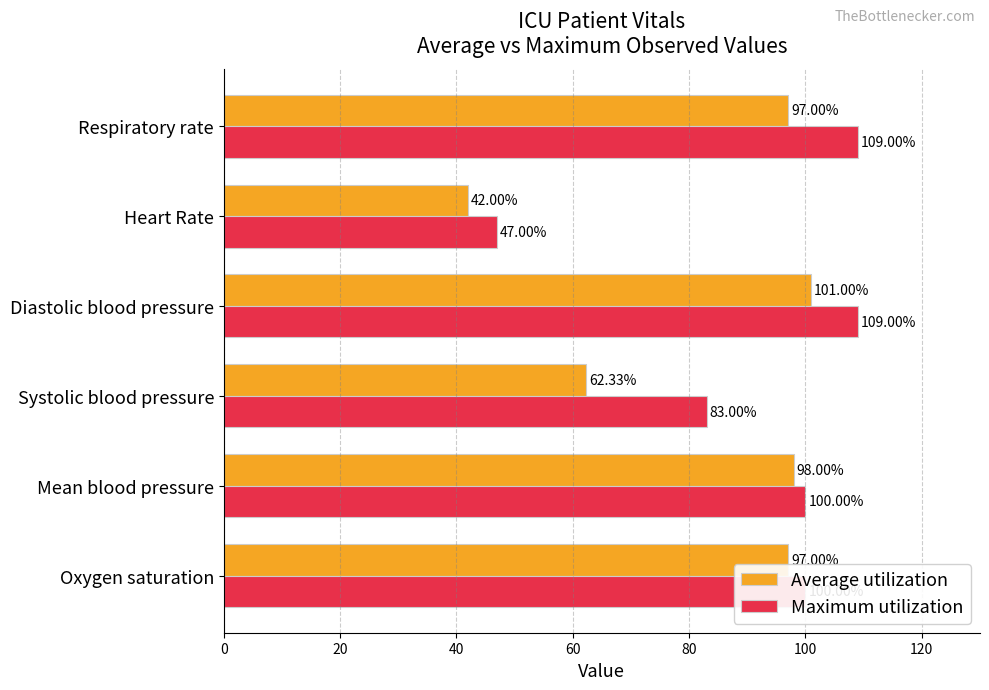

At which label is Maximum utilization closest to 78?

Systolic blood pressure